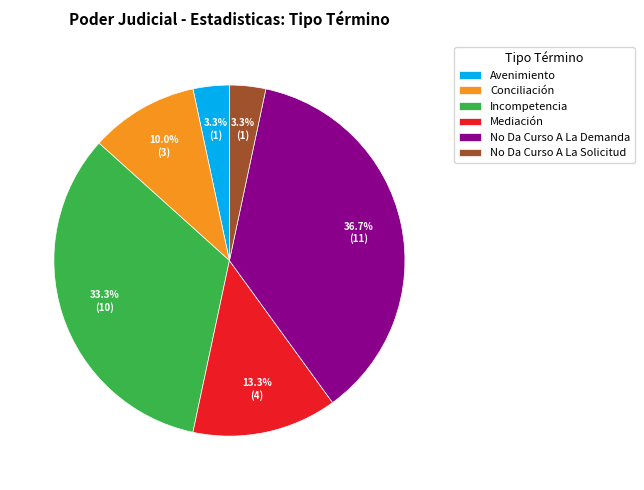

Which has a higher value, Mediación or No Da Curso A La Solicitud?

Mediación